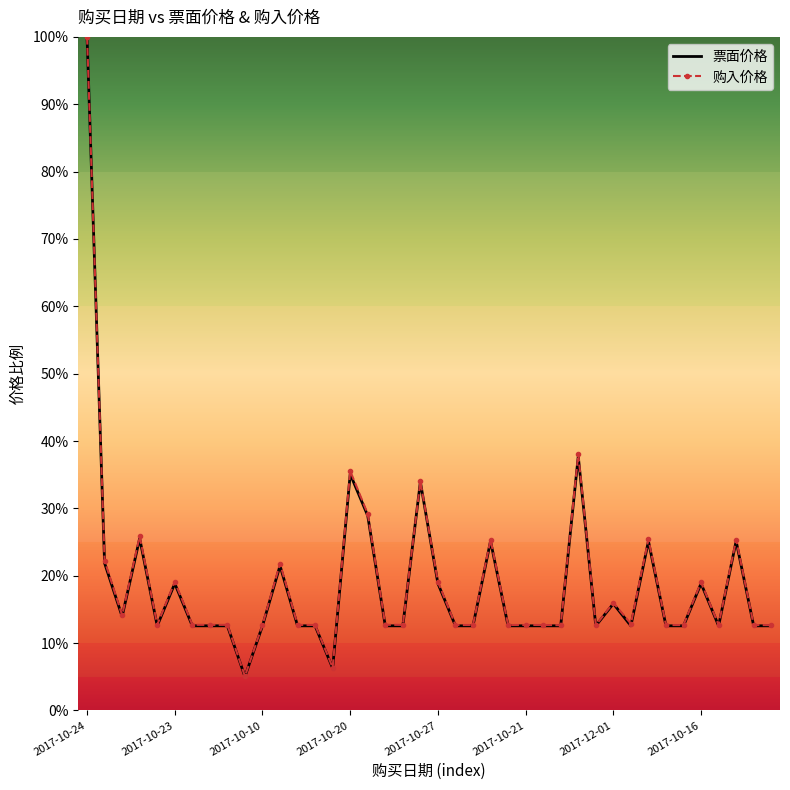

What is the maximum value for 票面价格?

100.0